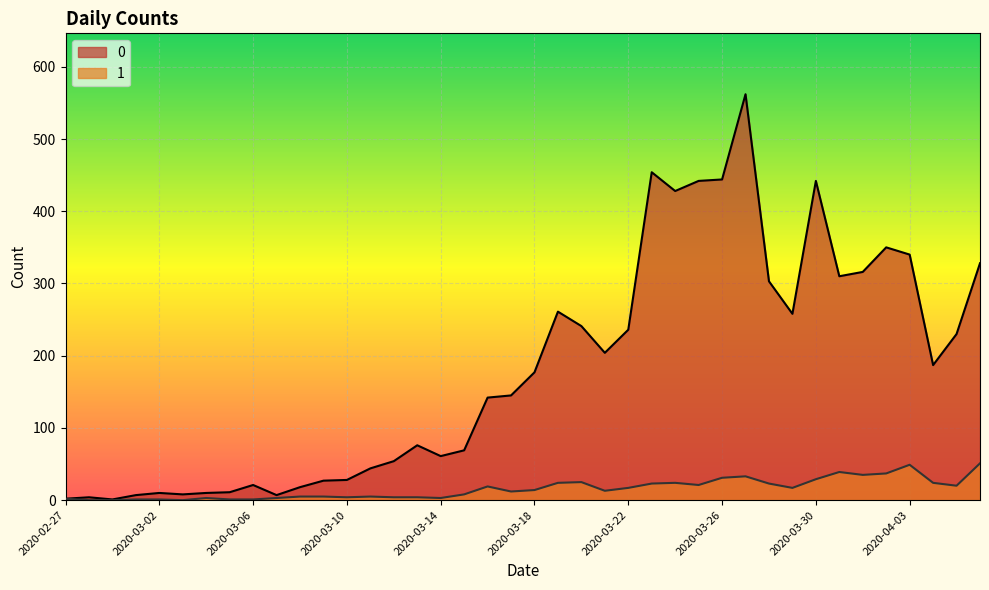

Rank the series at 2020-04-02 from highest to lowest value.

0, 1